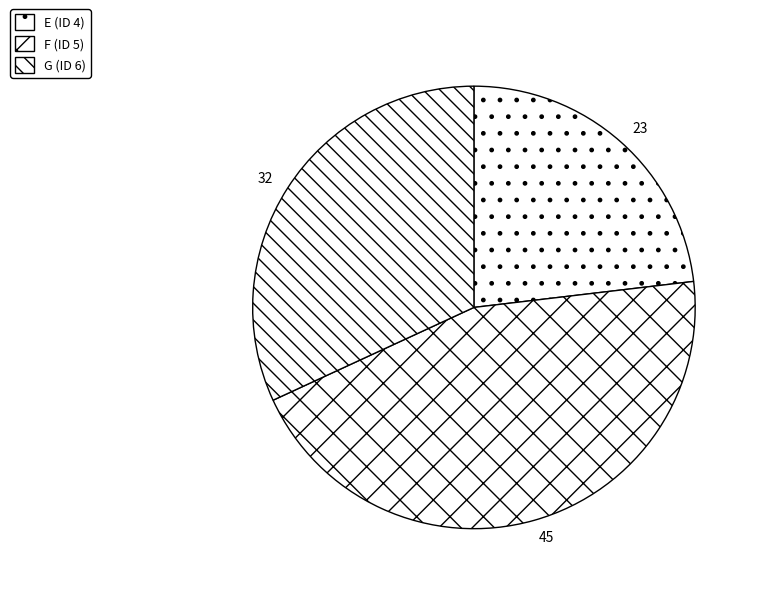

Does F (ID 5) represent more than half of the total?

No